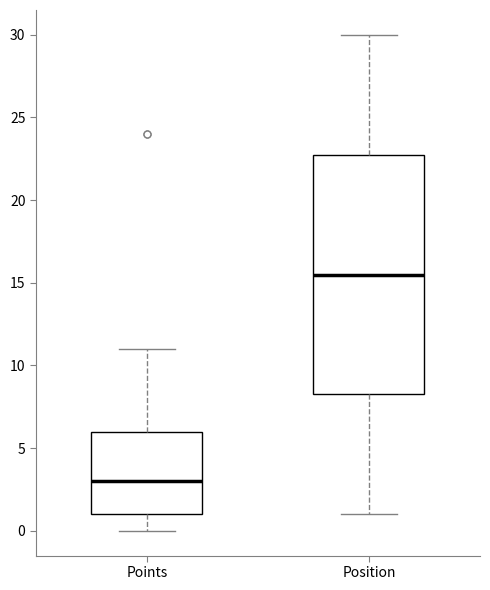

Which box's median line is the highest?

Position